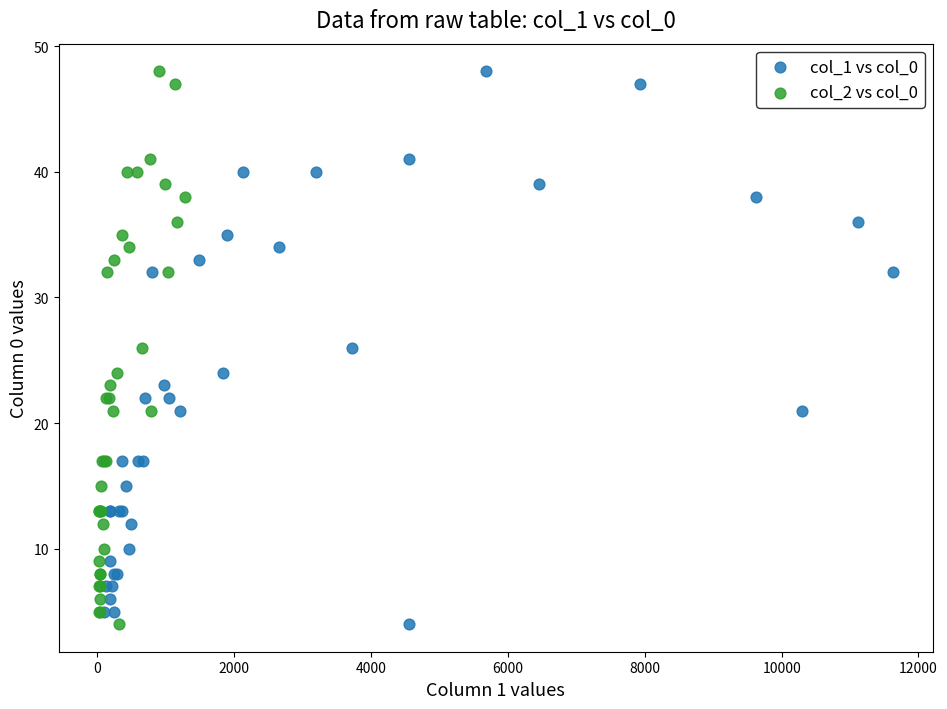

What are all the series names shown in the legend?

col_1 vs col_0, col_2 vs col_0